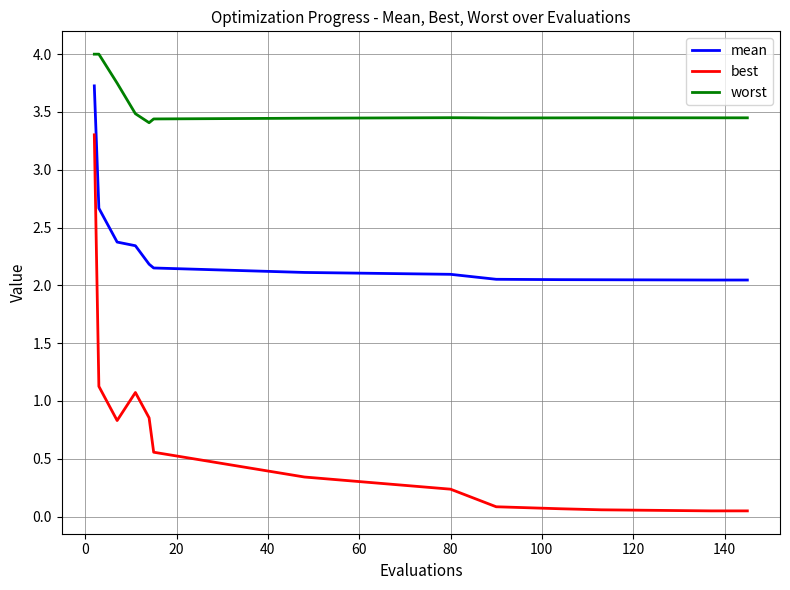

How many categories are shown in the chart?

14